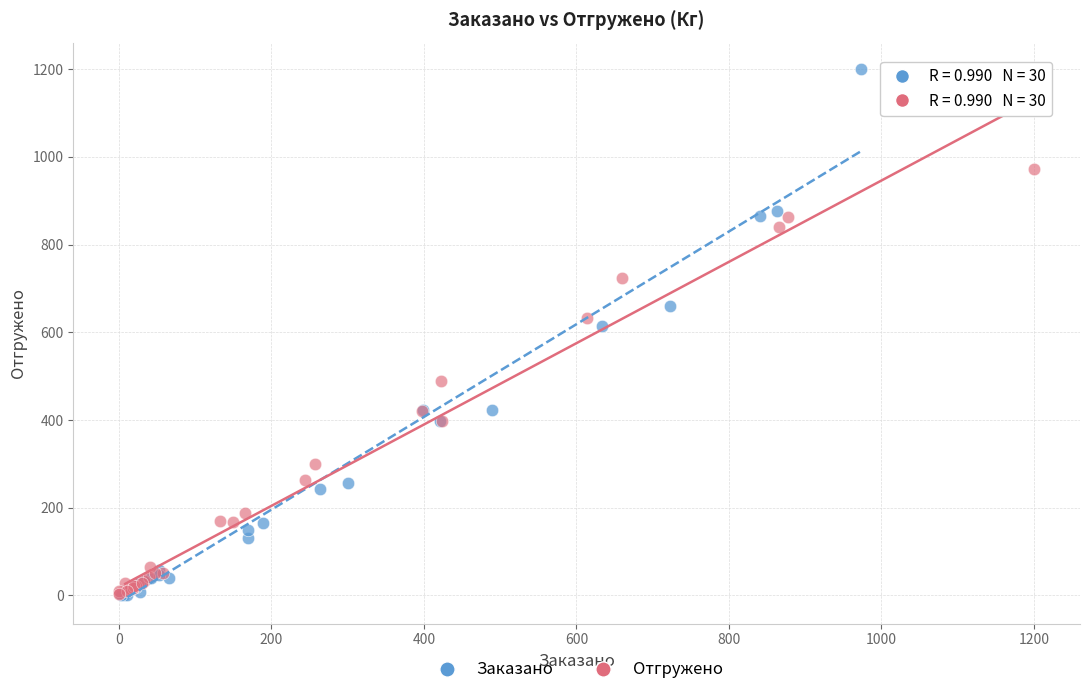

Which series has the largest Y range (max minus min)?

Заказано